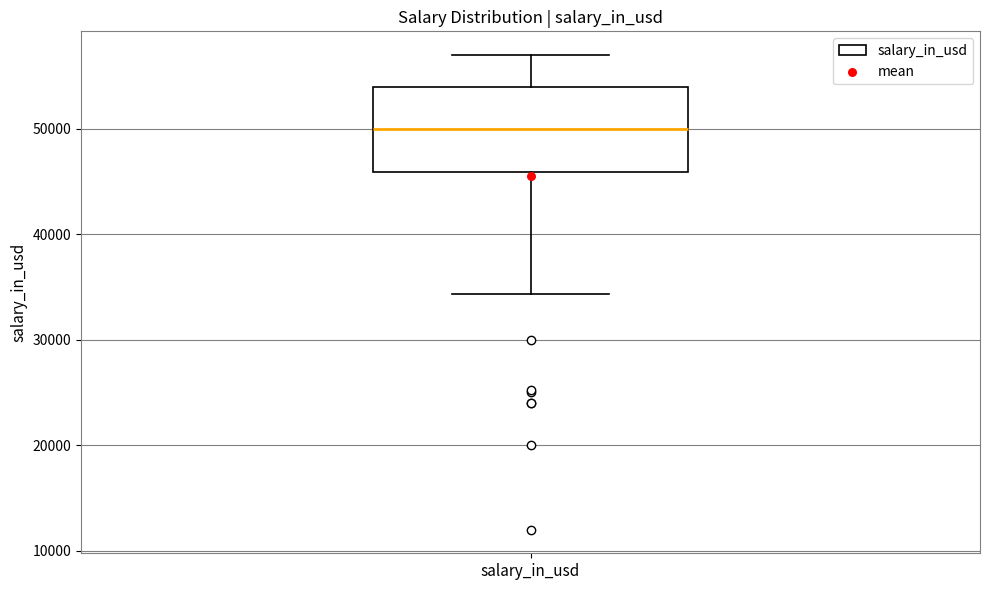

Read this box plot against the y-axis: the position of the median line, the range covered by the box, and the ends of both whiskers. The values are not printed on the chart, so give them approximately, as read against the axis.

median 50000, box 46000 to 54000, whiskers 34000 to 57000